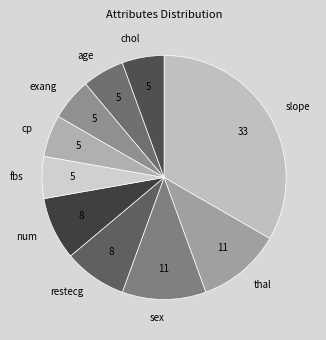

Do sex and num together represent more than half of the pie?

No